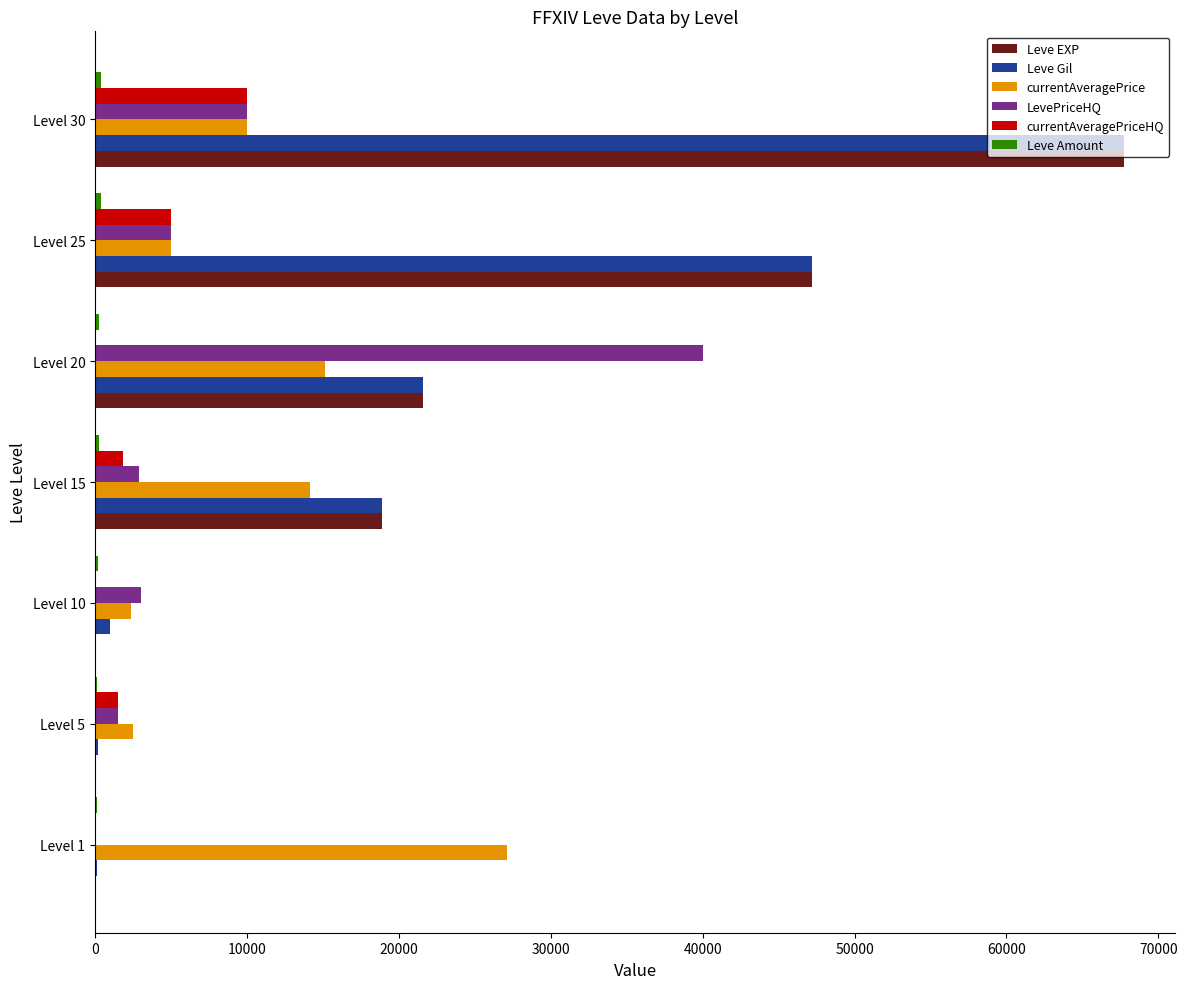

At which label does LevePriceHQ reach its peak?

Level 20